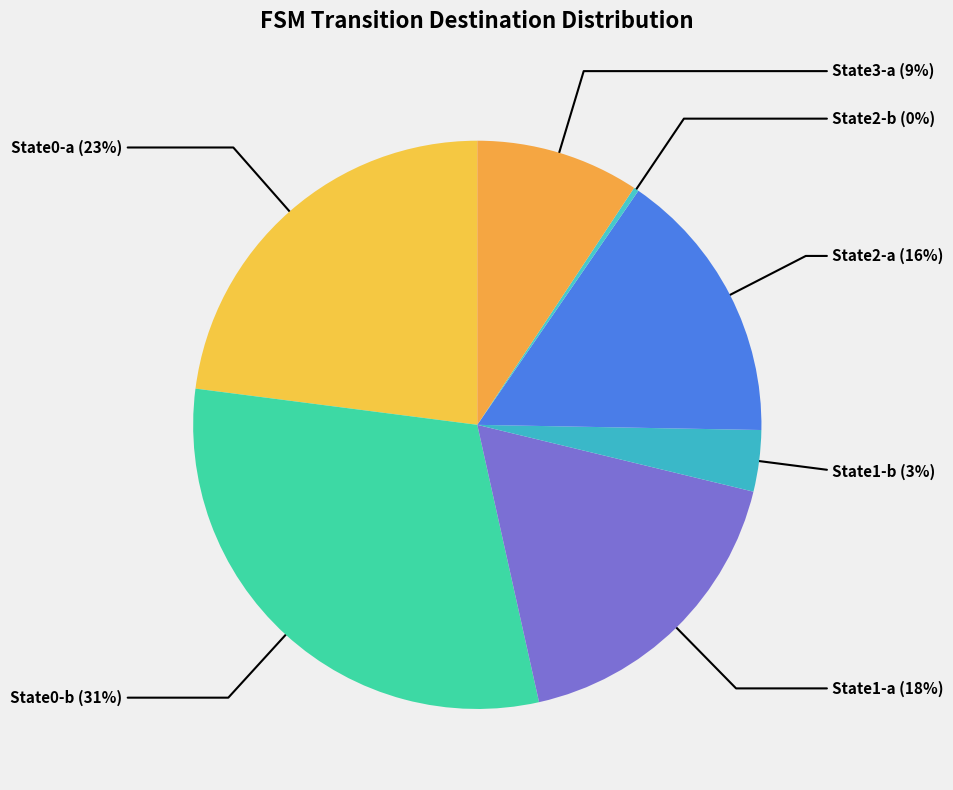

How many segments does this pie chart have?

7